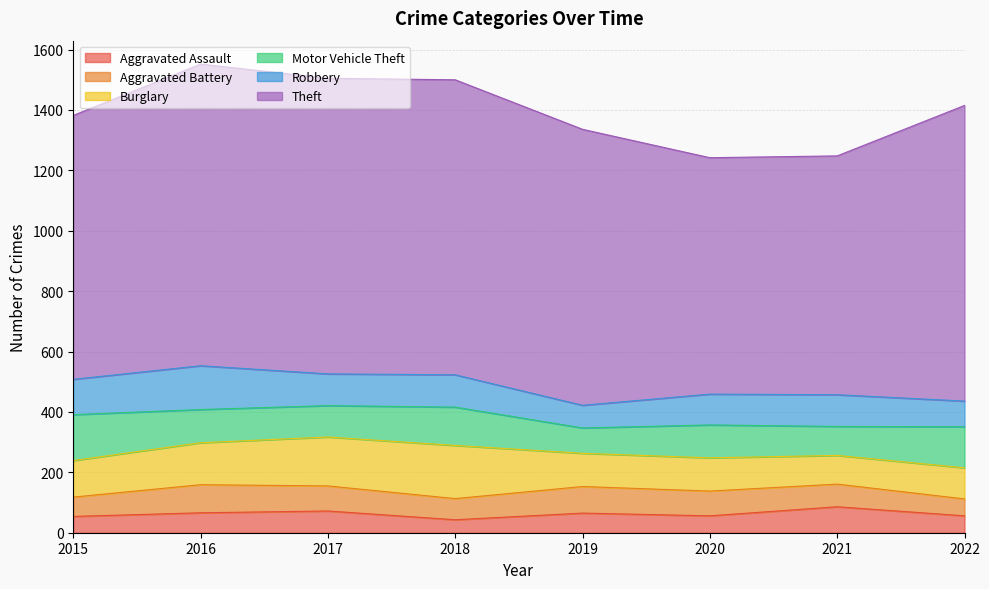

How many categories are shown in the chart?

8